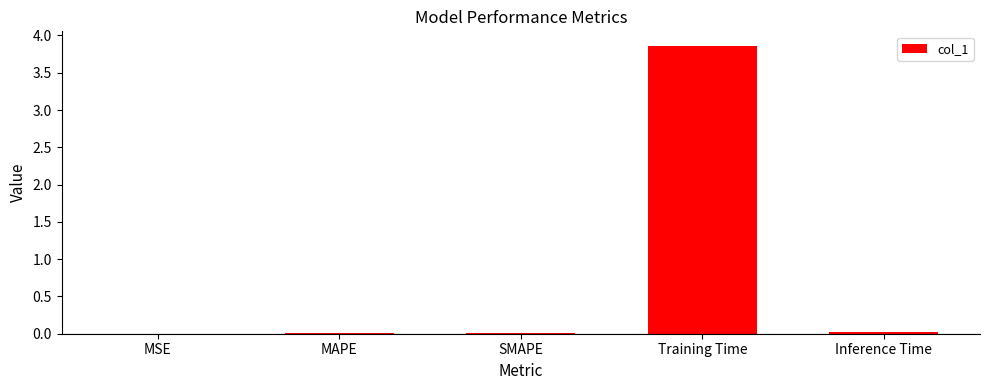

What is the greatest value displayed?

3.9